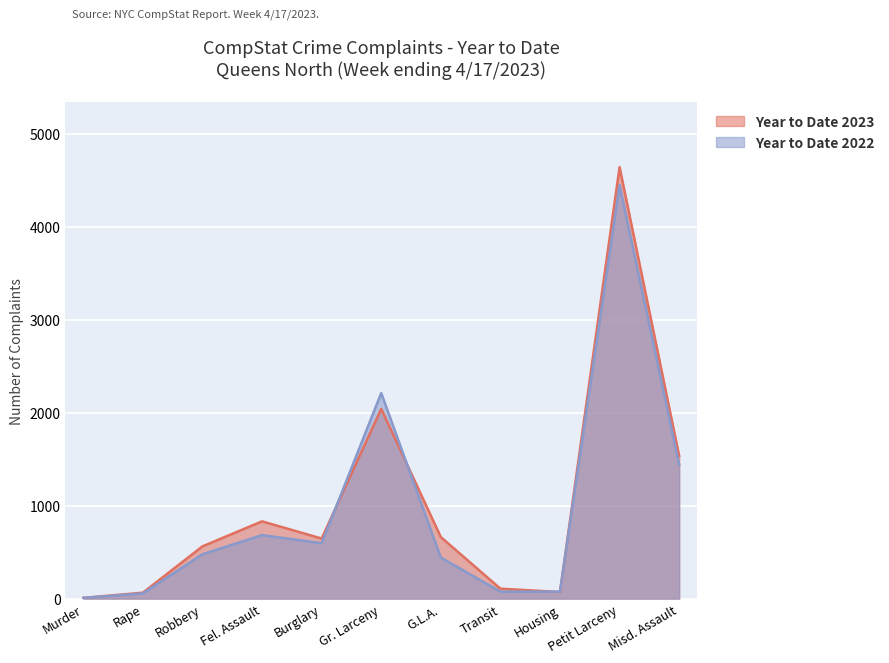

What position from the right is Gr. Larceny?

6